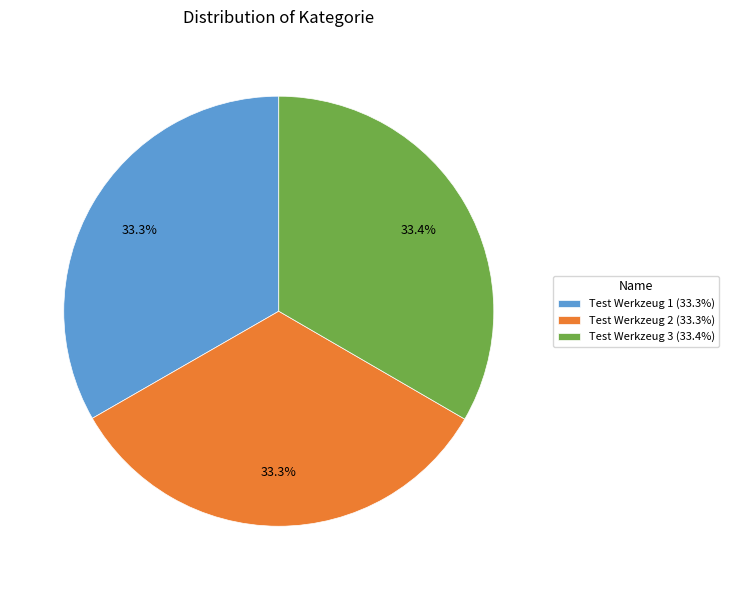

To the nearest percent, what percentage of the pie is Test Werkzeug 2?

33%